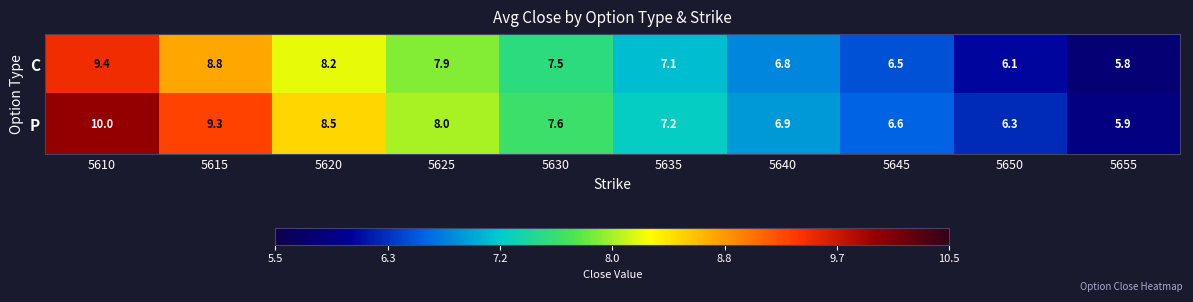

Between 5615 and 5655, which series saw the biggest shift?

P